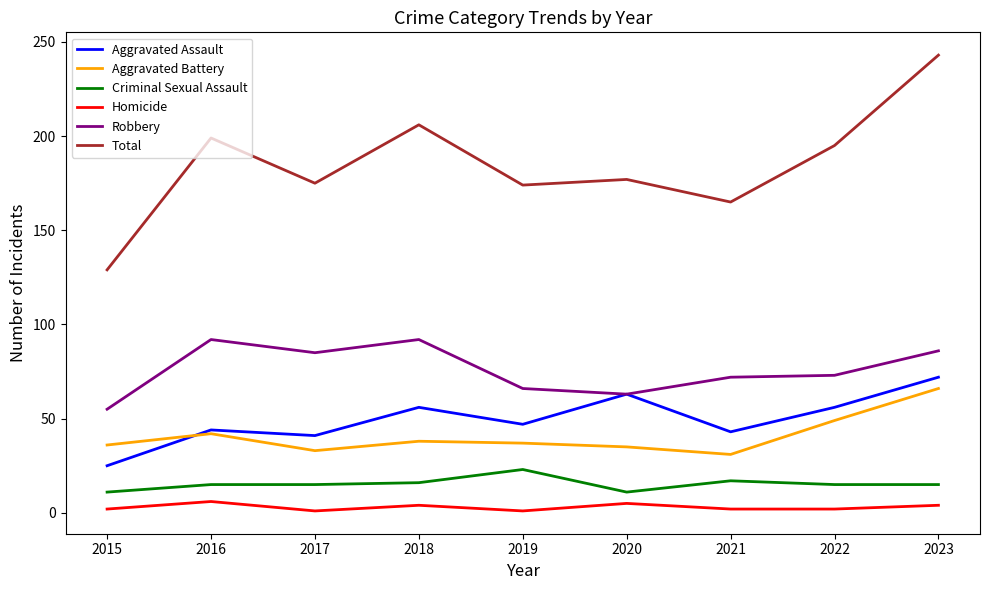

At 2021, list the series in order from smallest to largest.

Homicide, Criminal Sexual Assault, Aggravated Battery, Aggravated Assault, Robbery, Total